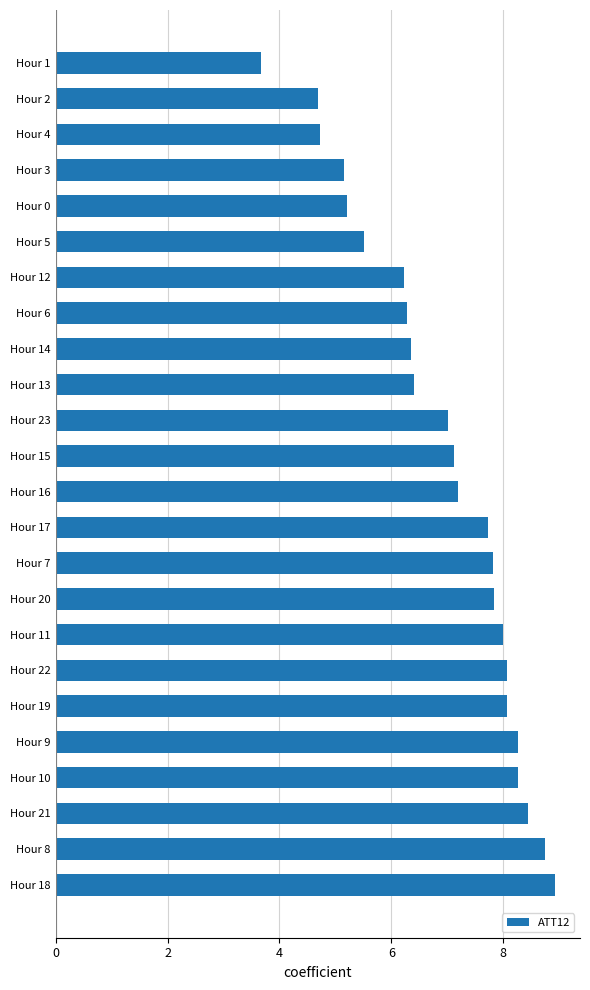

How many bars are there in total?

24